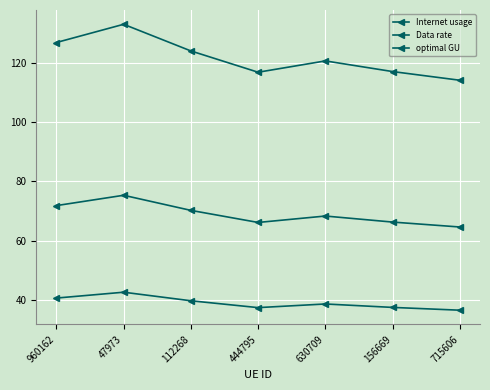

What is the sum of all optimal GU values?

483.0